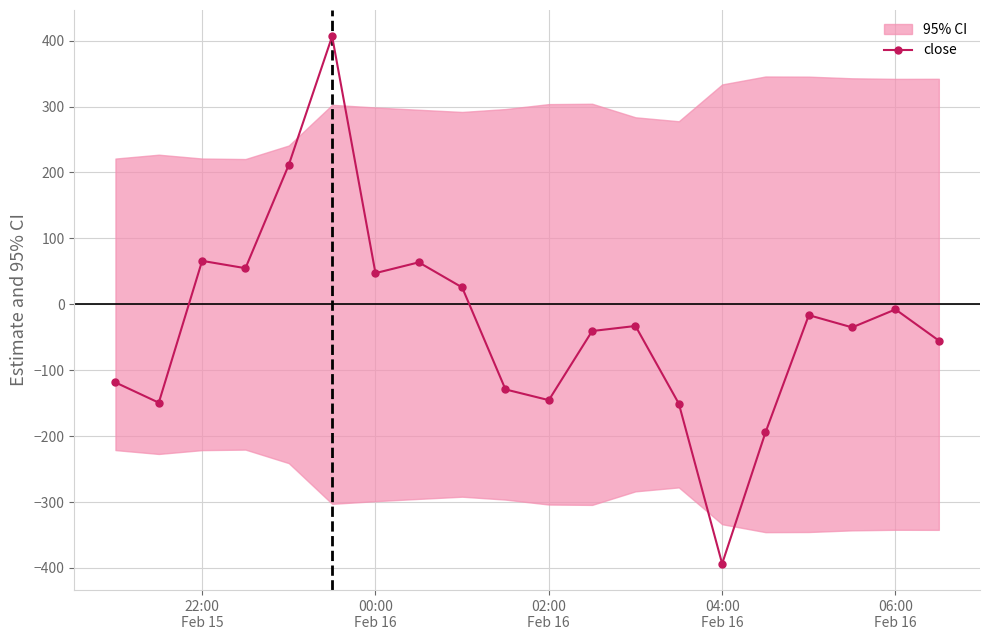

What is the highest value of the close series?

406.5